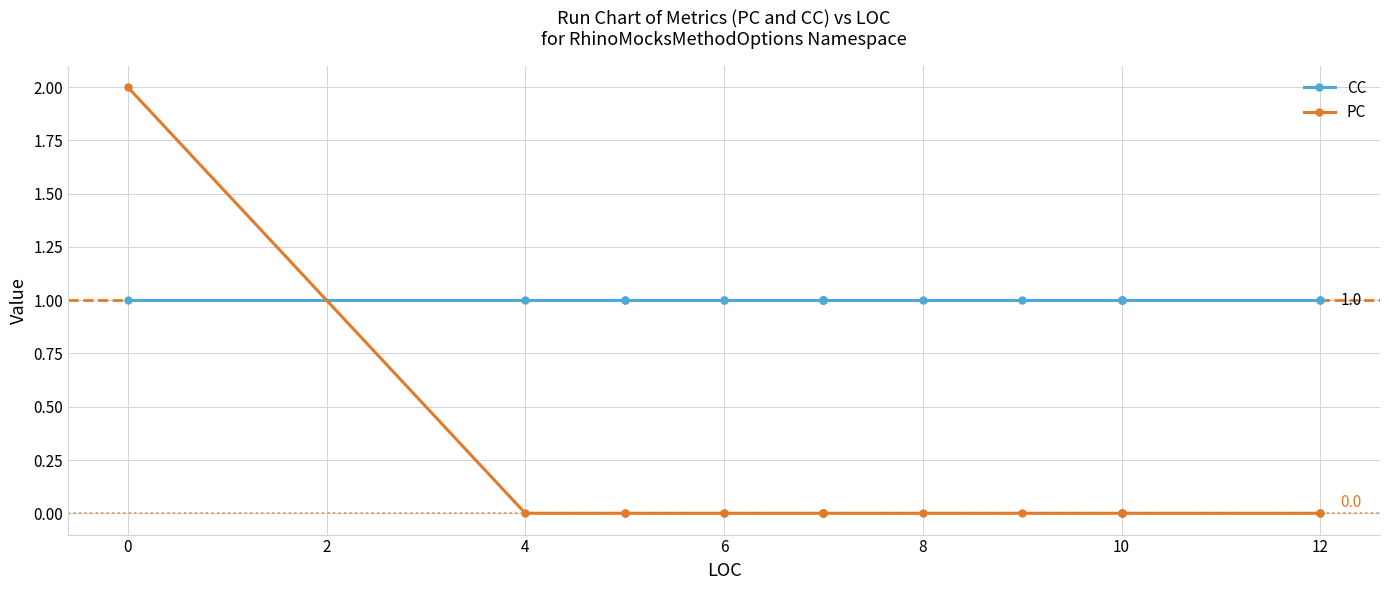

Is the value of CC at 10 greater than the value of PC at 10?

Yes